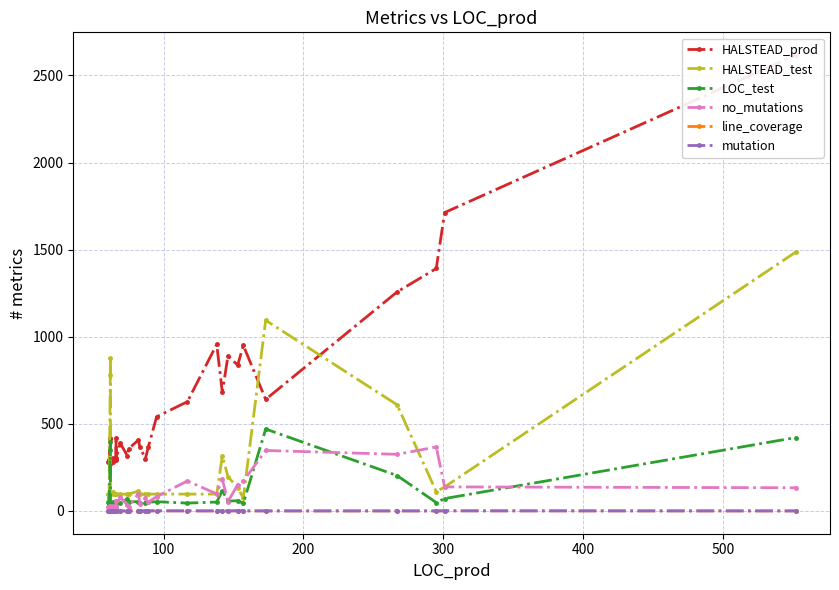

What is the total value across all series at 100?

419.7